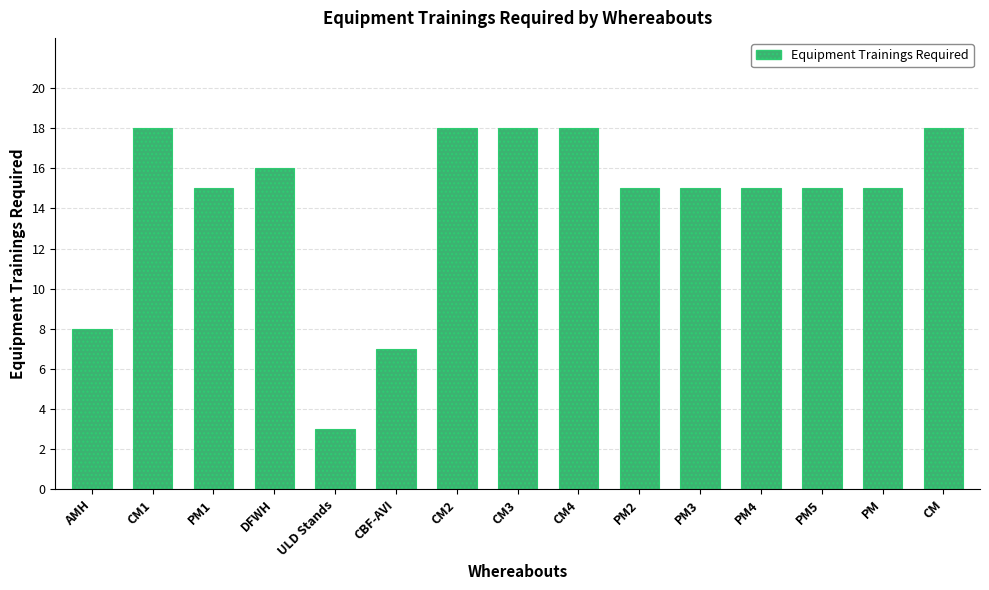

What is the difference between the second highest and second lowest values?

11